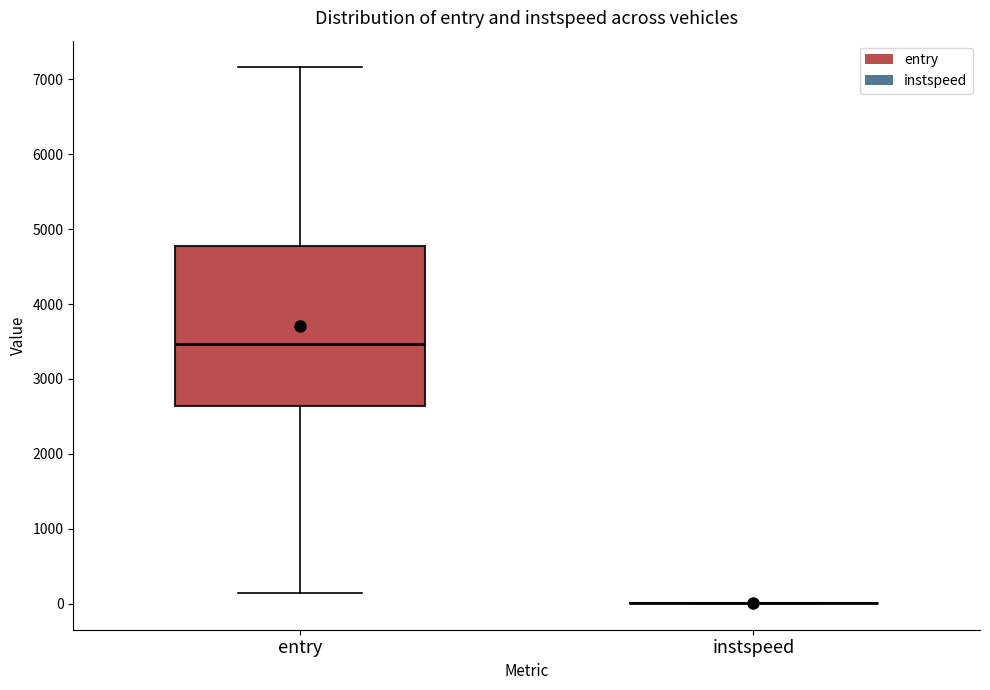

Reading left to right, transcribe this box plot: for each box, give where its median line is, the range the box spans, and where its two whiskers end, as read against the y-axis. The values are not printed on the chart, so give them approximately, as read against the axis.

entry: median 3500, box 2600 to 4800, whiskers 100 to 7200
instspeed: box collapsed to a line at 0, whiskers 0 to 0